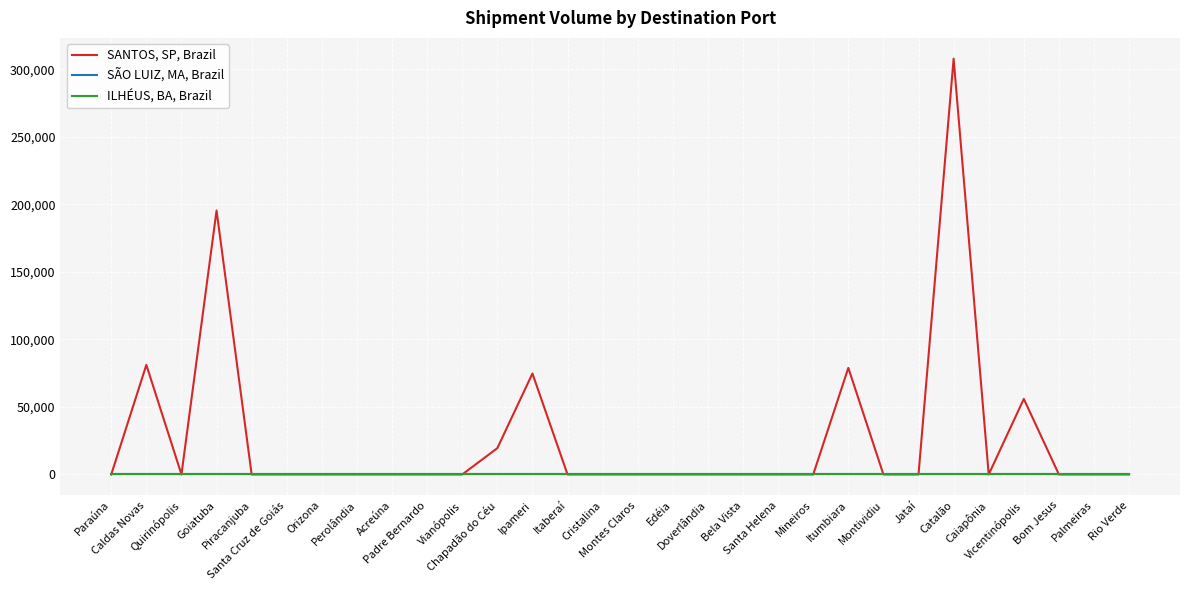

Does the chart display data point markers on the line(s)?

No